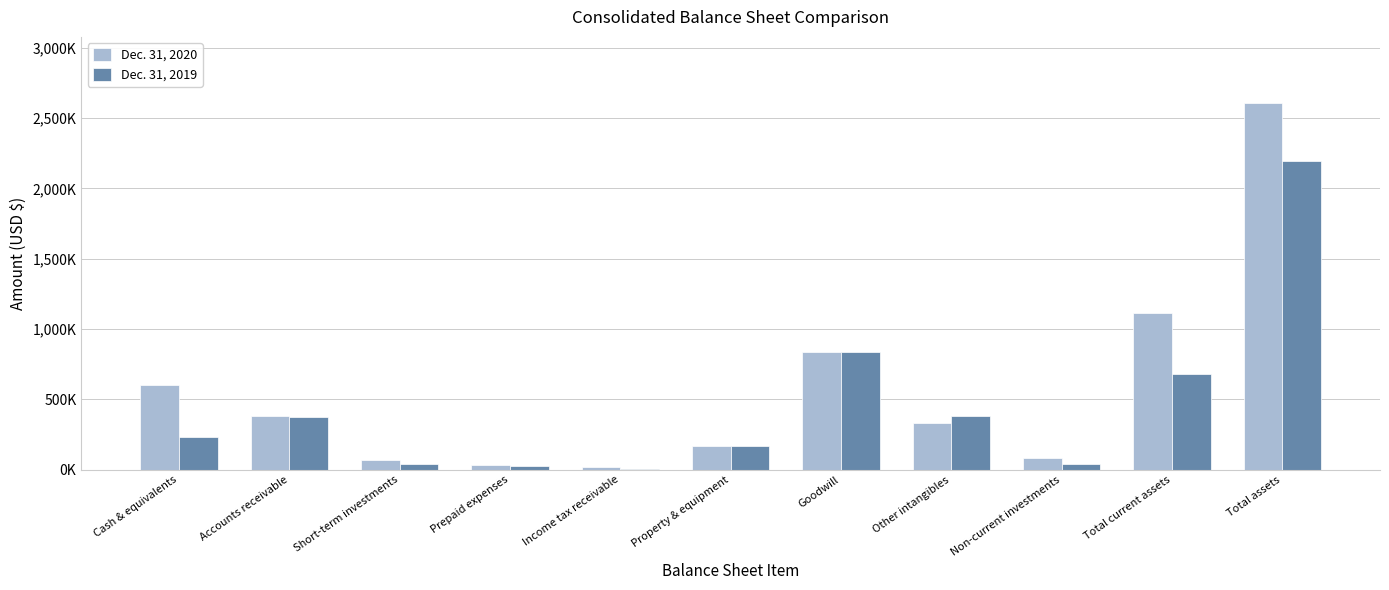

What are all the series names shown in the legend?

Dec. 31, 2020, Dec. 31, 2019